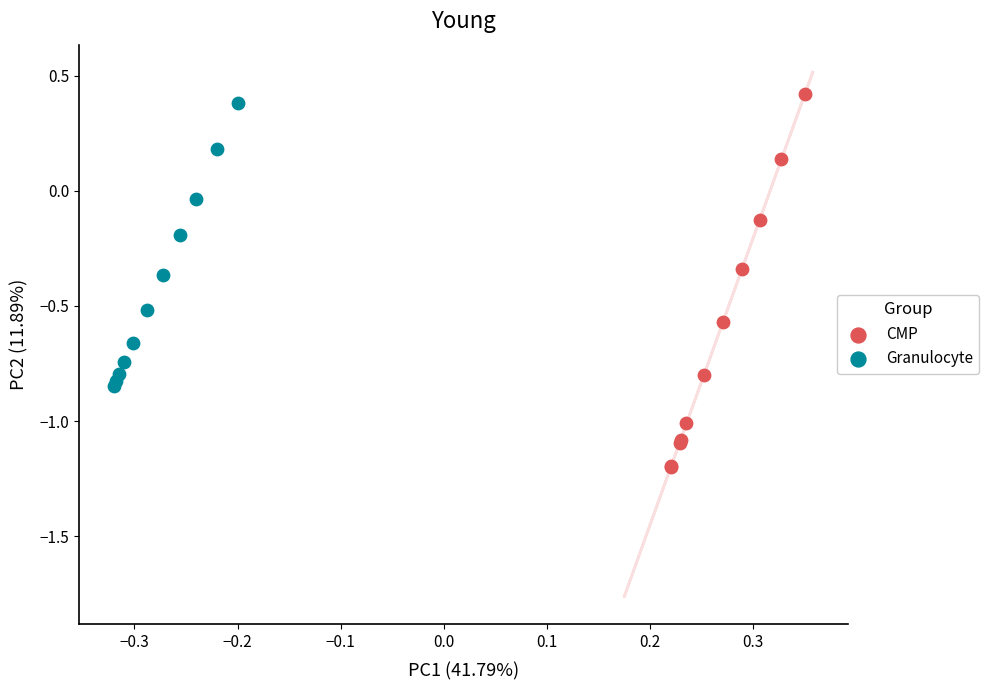

What are all the series names shown in the legend?

CMP, Granulocyte